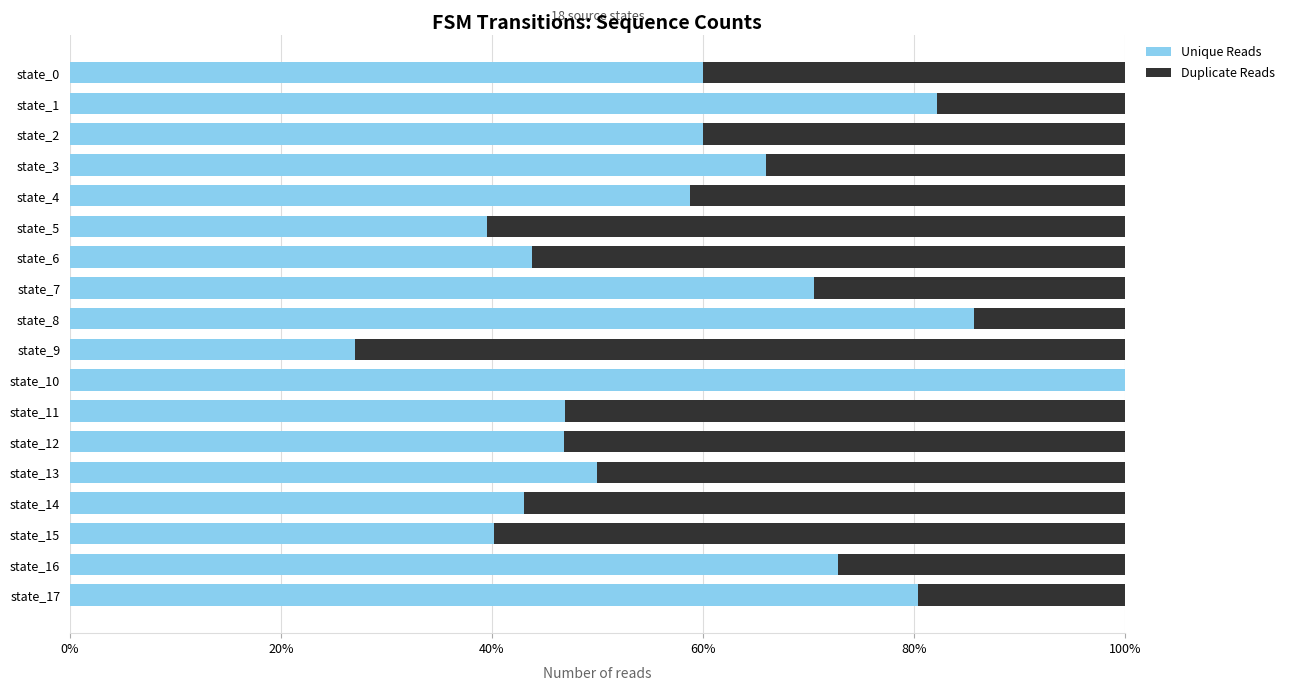

What is the highest value of the Unique Reads series?

100.0